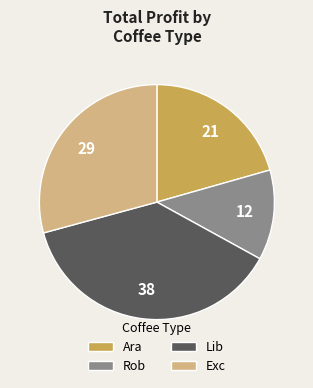

What is the ratio of the value at Lib to the value at Exc?

1.3